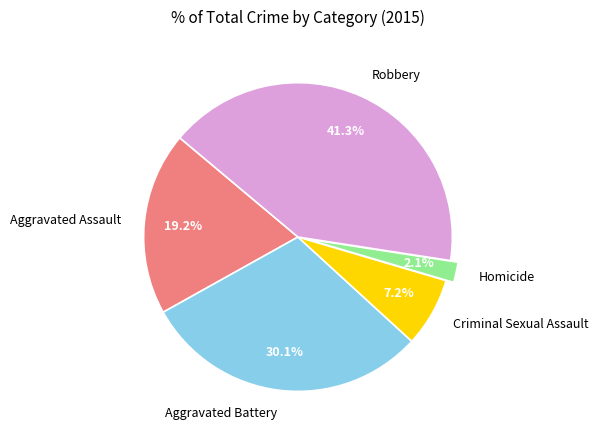

What is the smallest slice in the pie chart?

Homicide